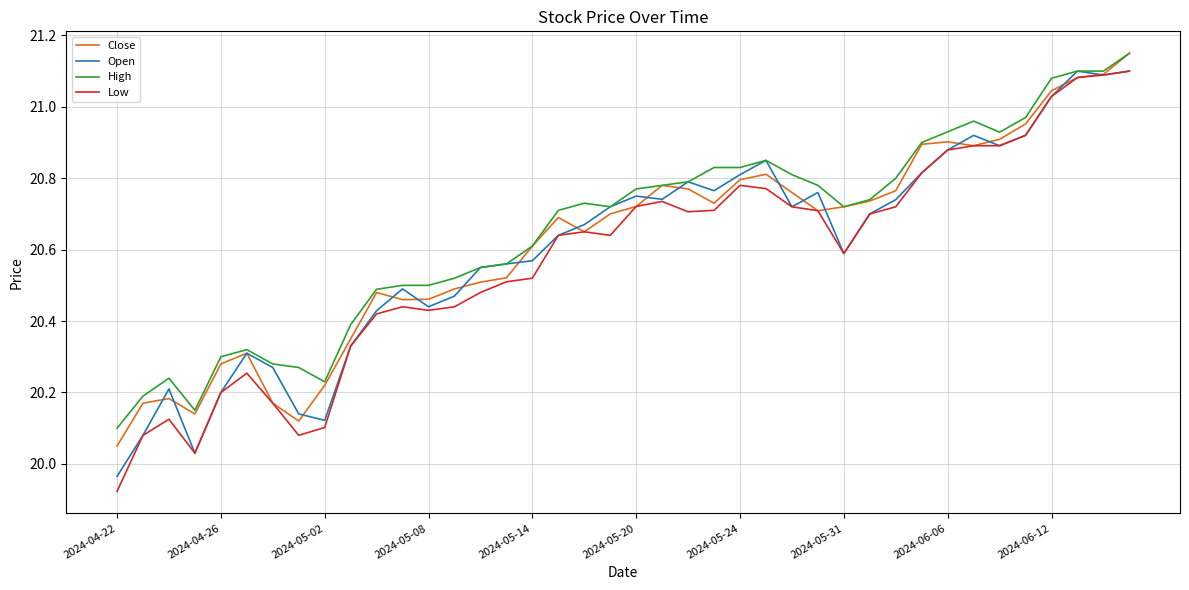

Which series has the largest range (max minus min)?

Low